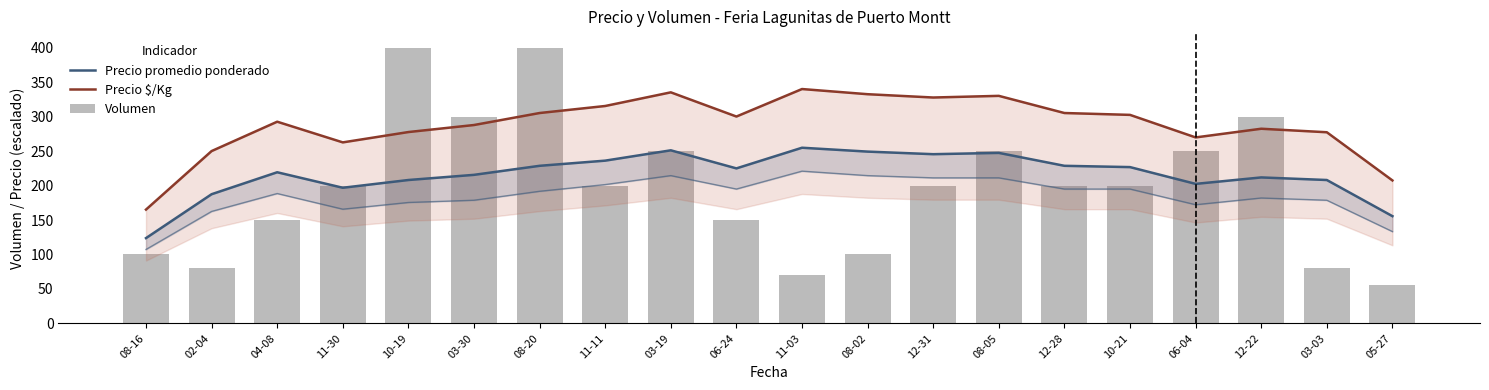

Reading left to right, list all the values displayed in this chart.

Precio promedio ponderado: 123.8	187.5	219.4	196.9	208.1	215.6	228.8	236.2	251.2	225.0	255.0	249.4	245.6	247.5	228.8	226.9	202.5	211.9	208.1	155.6
Precio $/Kg: 165.2	250.2	292.8	262.8	277.8	288.0	305.4	315.6	335.4	300.3	340.2	332.7	327.9	330.3	305.4	302.7	270.0	282.6	277.5	207.5
Volumen: 100.0	80.0	150.0	200.0	400.0	300.0	400.0	200.0	250.0	150.0	70.0	100.0	200.0	250.0	200.0	200.0	250.0	300.0	80.0	55.0